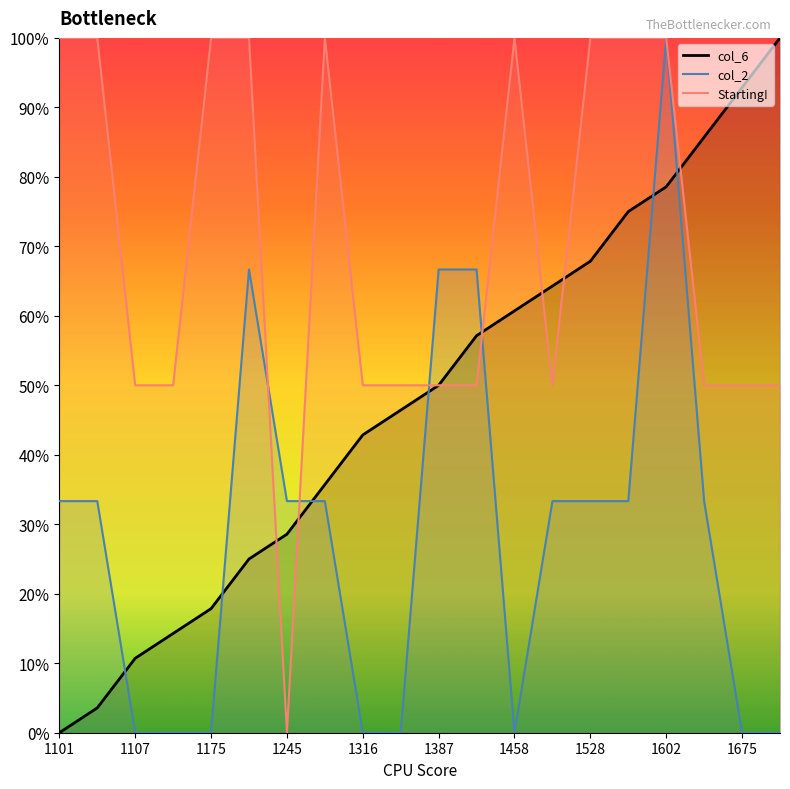

How many data points does each series have?

20